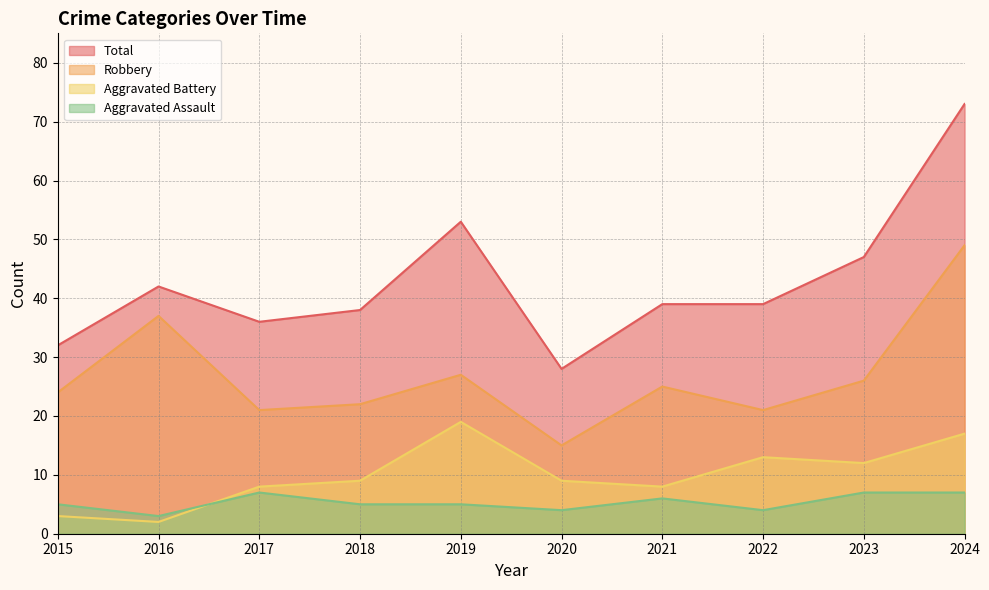

Is it true that Aggravated Assault equals 7 at 2017?

True